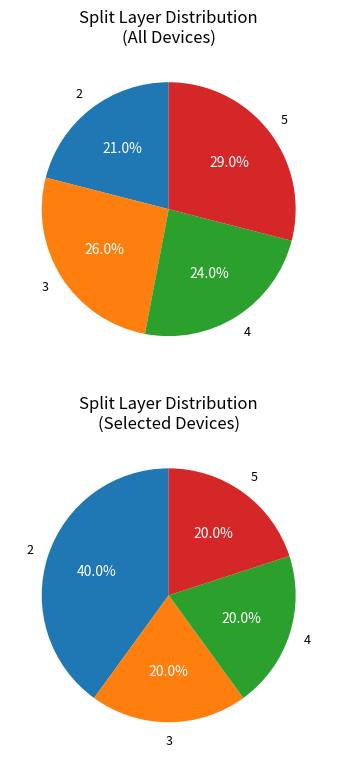

To the nearest percent, what is the combined percentage of 2 and 5?

50%